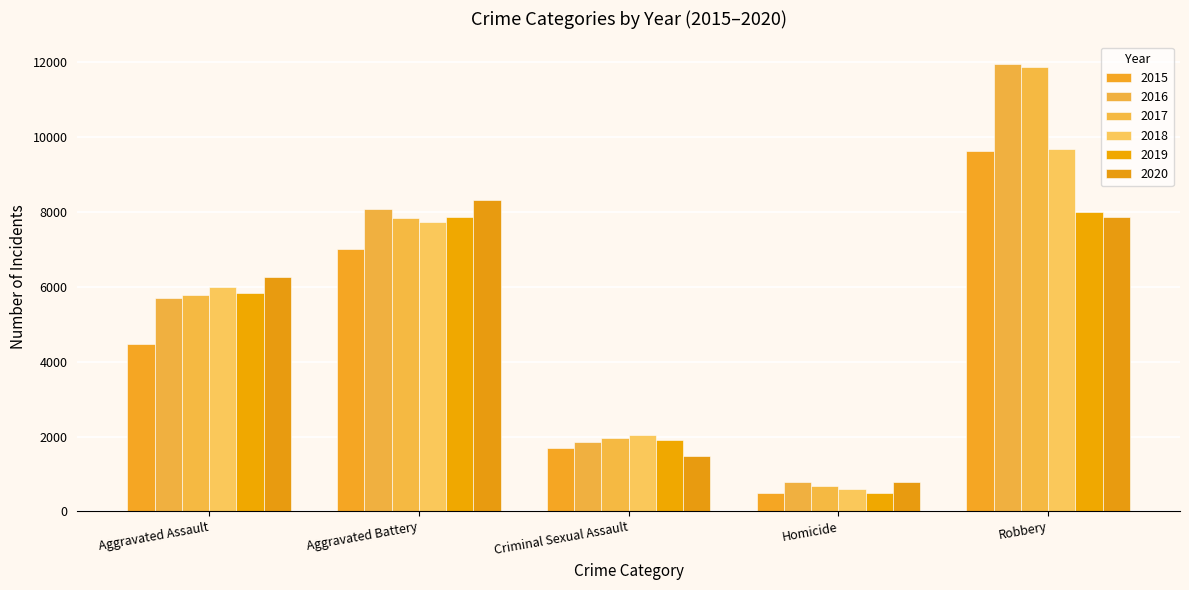

How many data points in 2015 are less than 4480?

2